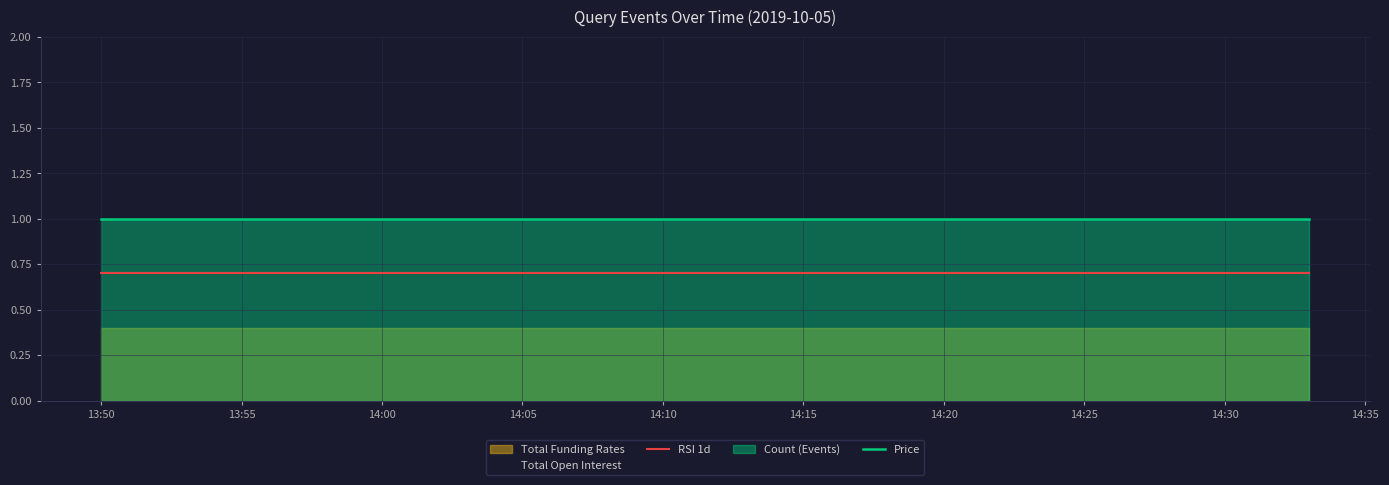

True or false: RSI 1d and Price intersect in this chart.

False